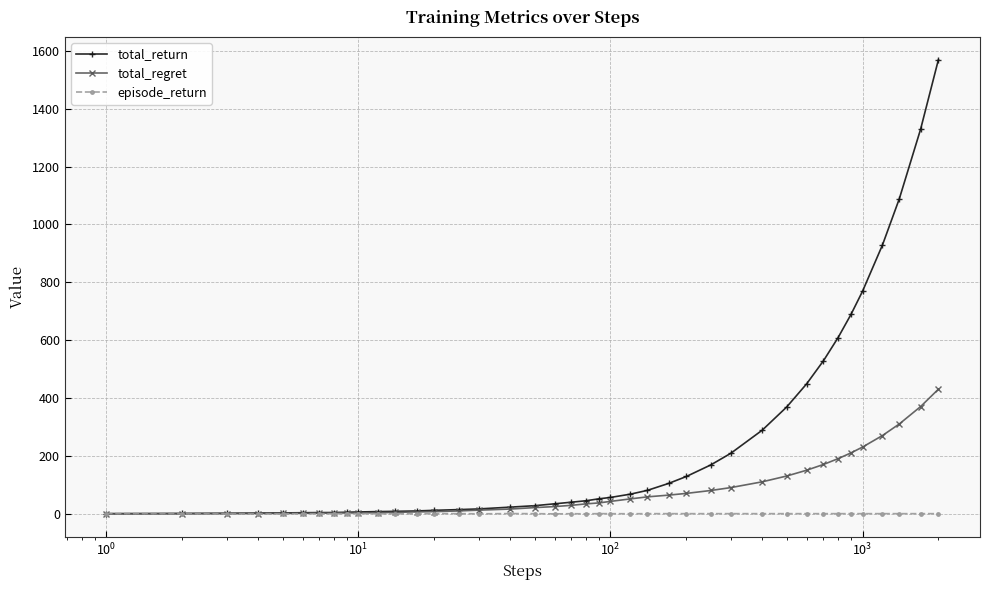

List the series in order of their overall mean, lowest first.

episode_return, total_regret, total_return